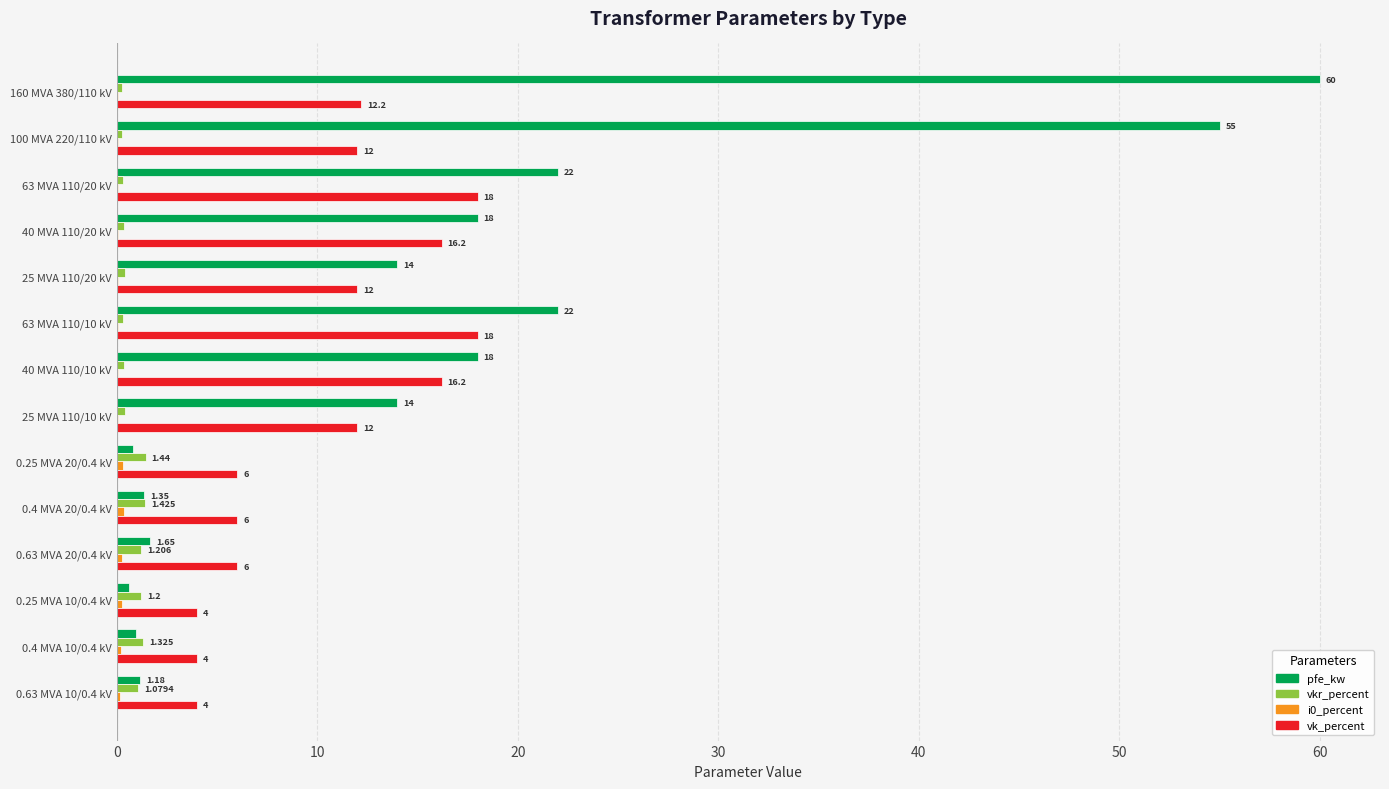

Which series has the largest range (max minus min)?

pfe_kw